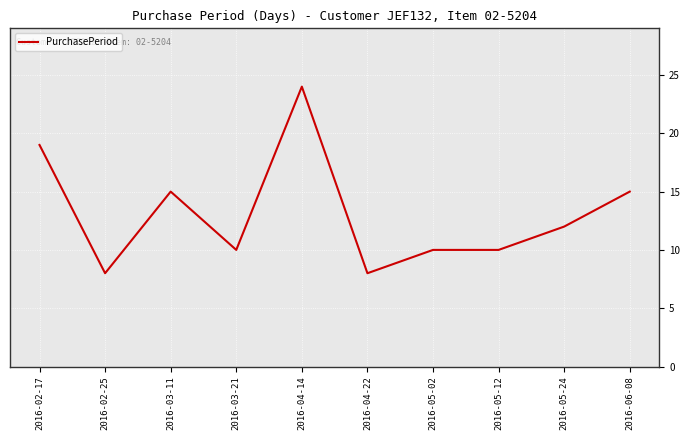

The chart shows a value of 24 at 2016-04-14. True or false?

True